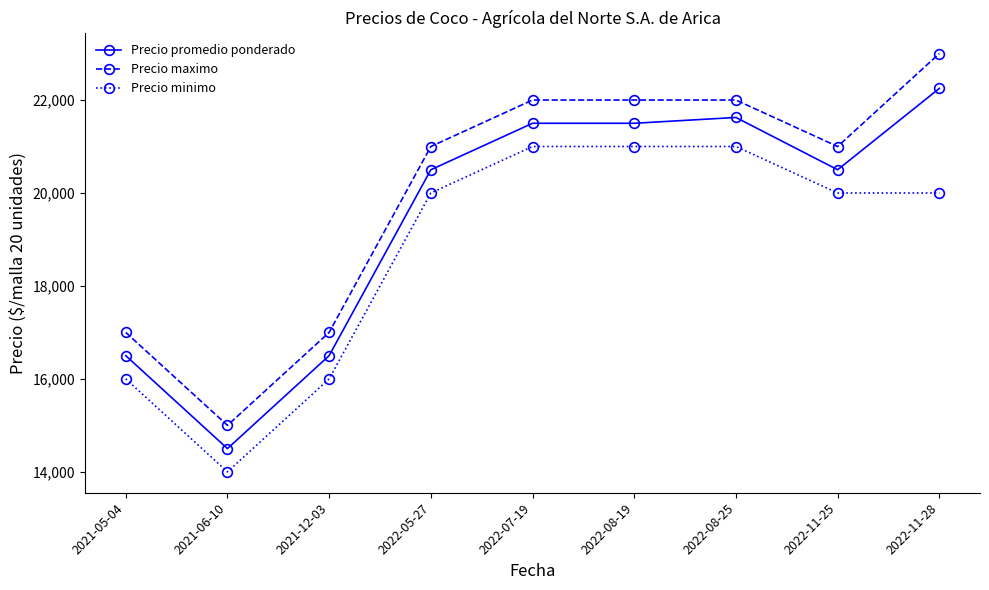

True or false: Precio maximo and Precio promedio ponderado intersect in this chart.

False